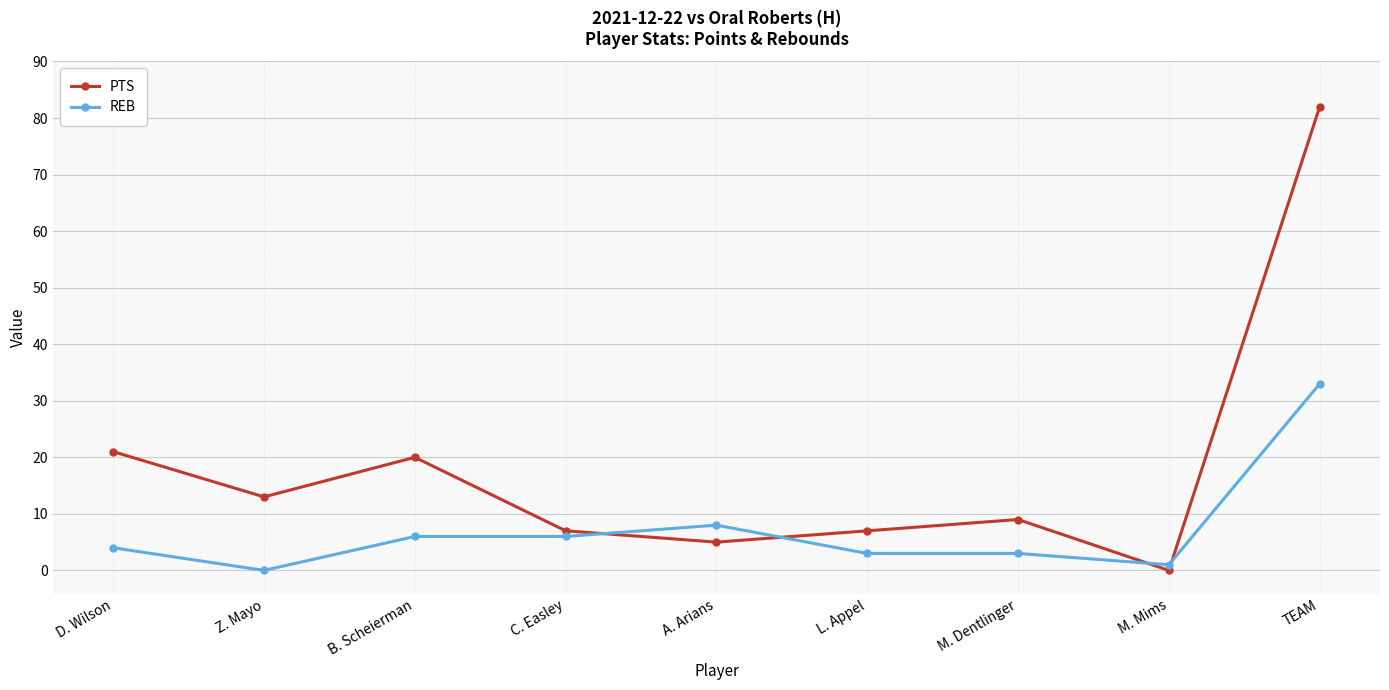

What is the total value across all series at M. Mims?

1